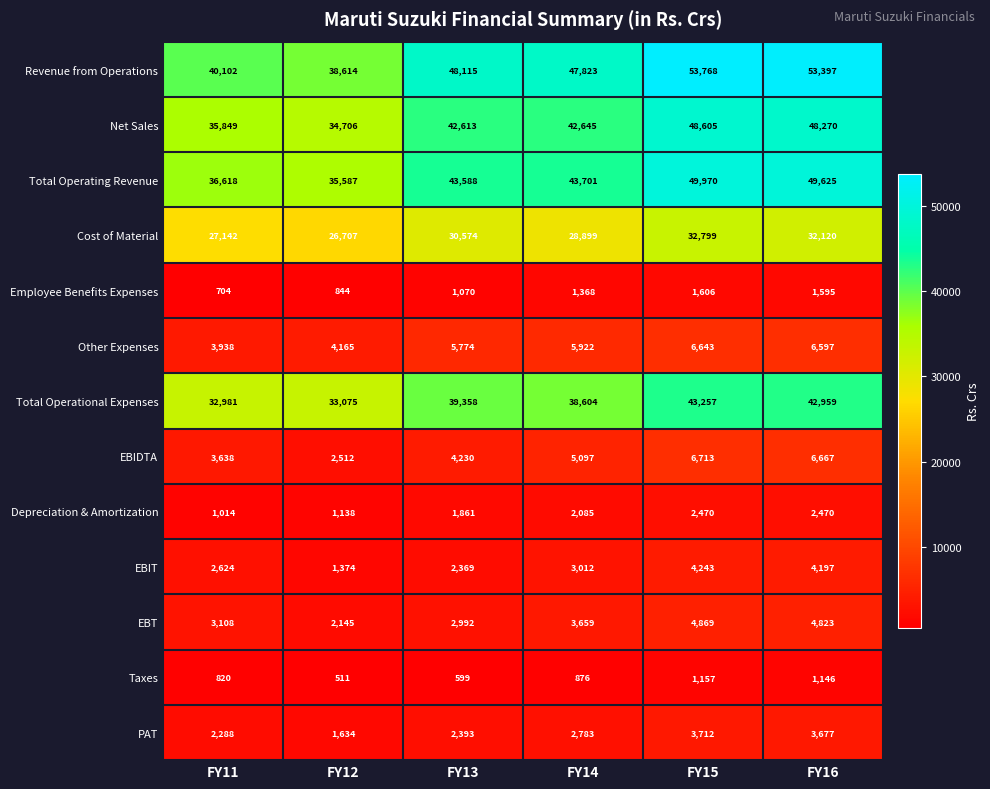

Between FY15 and FY16, which series saw the biggest shift?

Cost of Material